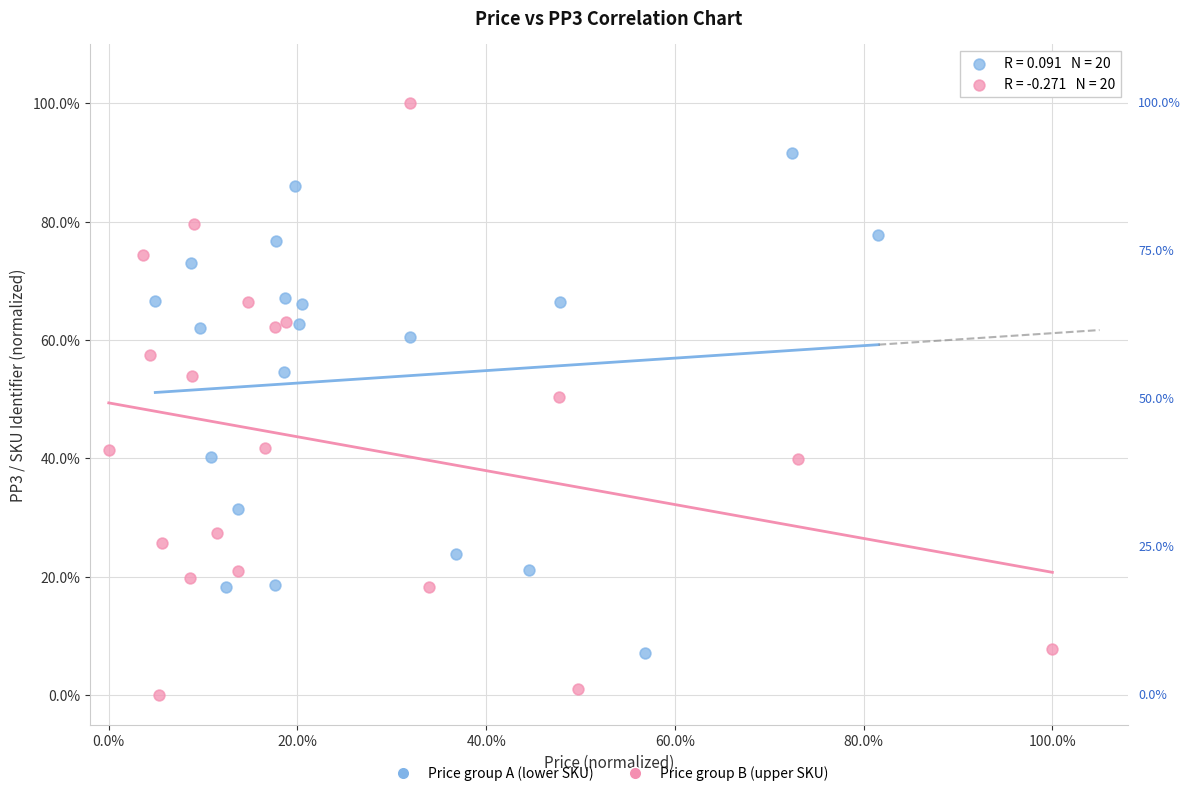

What are all the series names shown in the legend?

Price group A (lower SKU), Price group B (upper SKU)